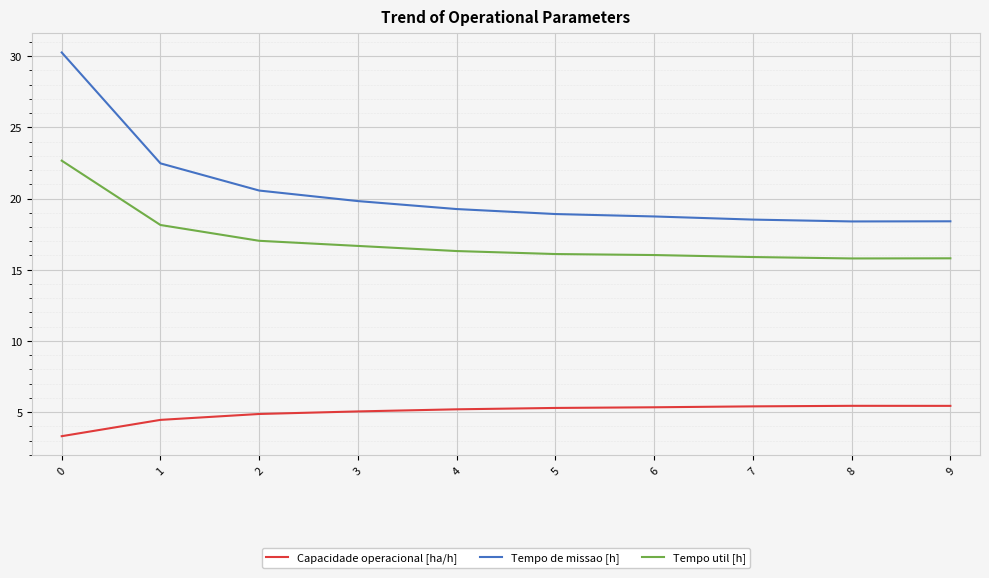

What is the maximum value shown in the chart?

30.3